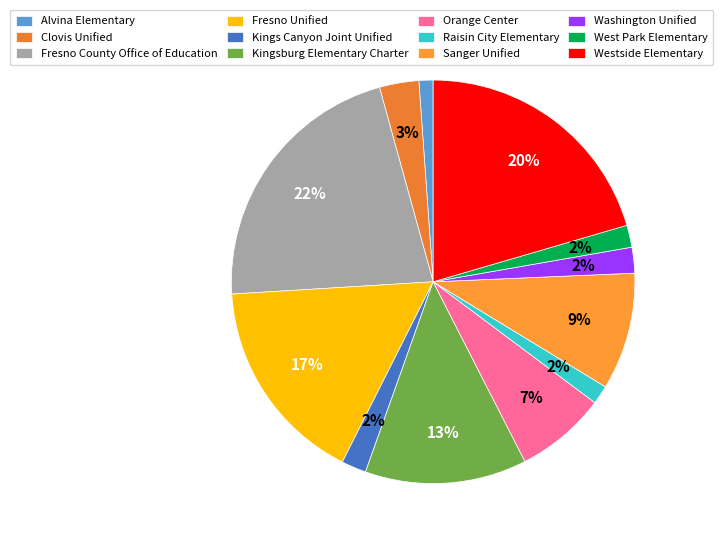

True or false: Kingsburg Elementary Charter accounts for 13% of the total.

True